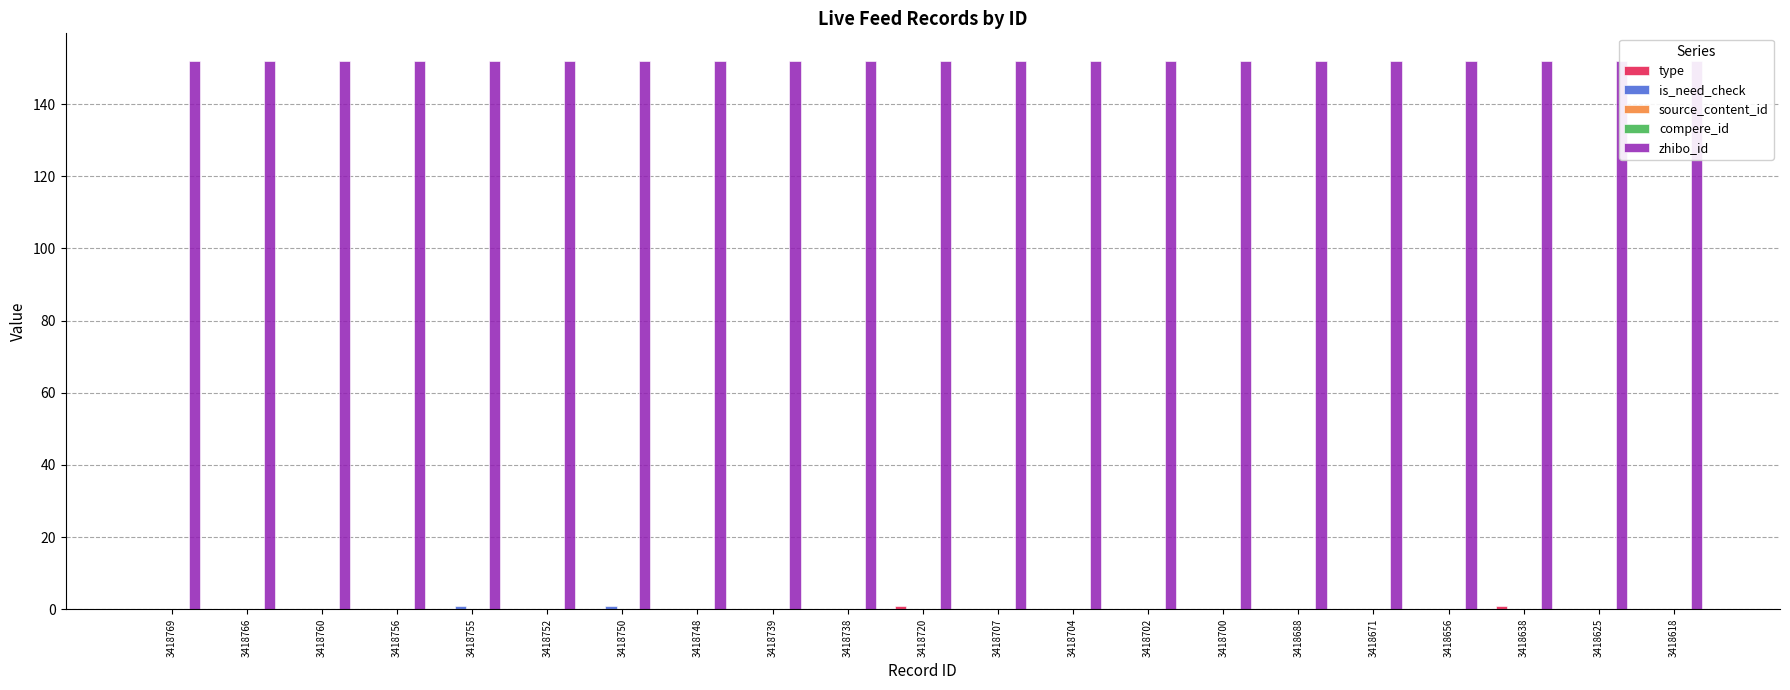

Between 3418748 and 3418720, which series saw the biggest shift?

type